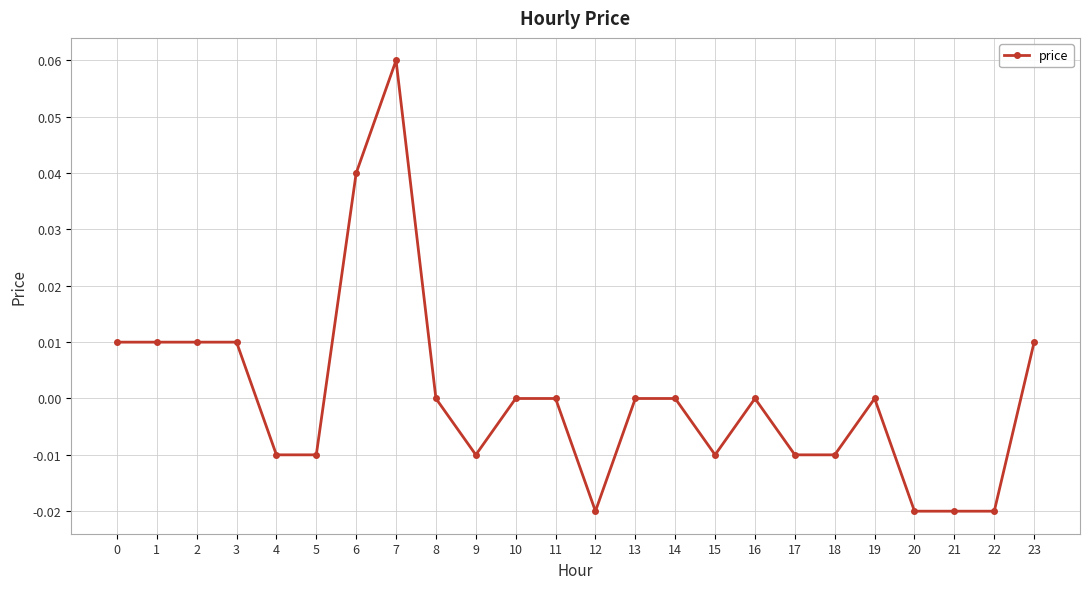

True or false: the data has more than 1 interior local peaks.

True